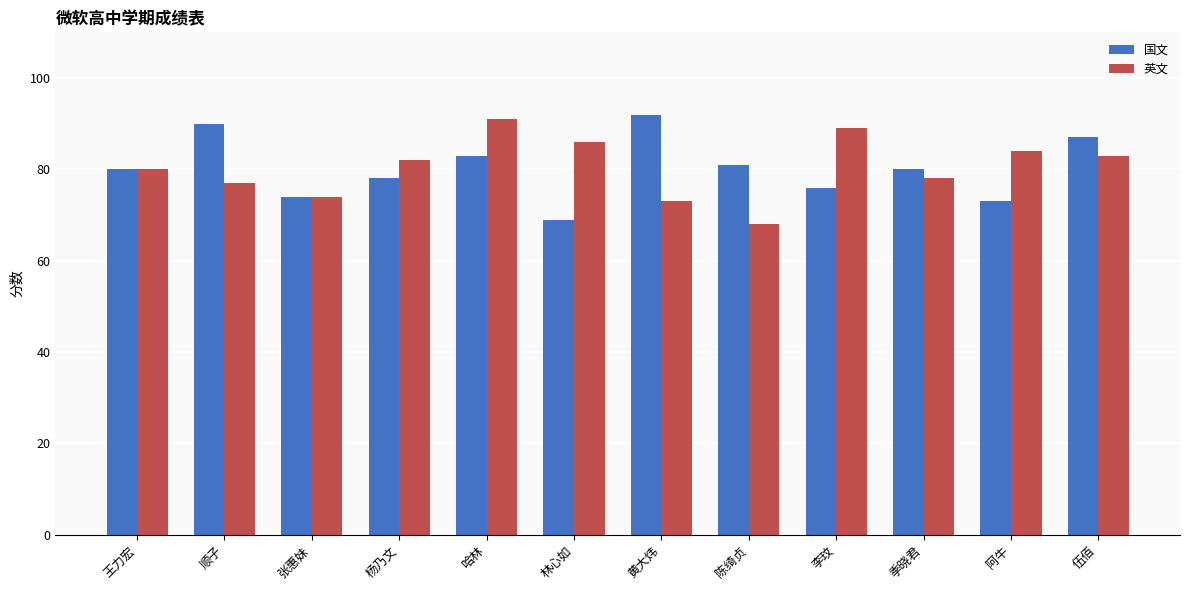

At which category is the sum across all series the highest?

哈林